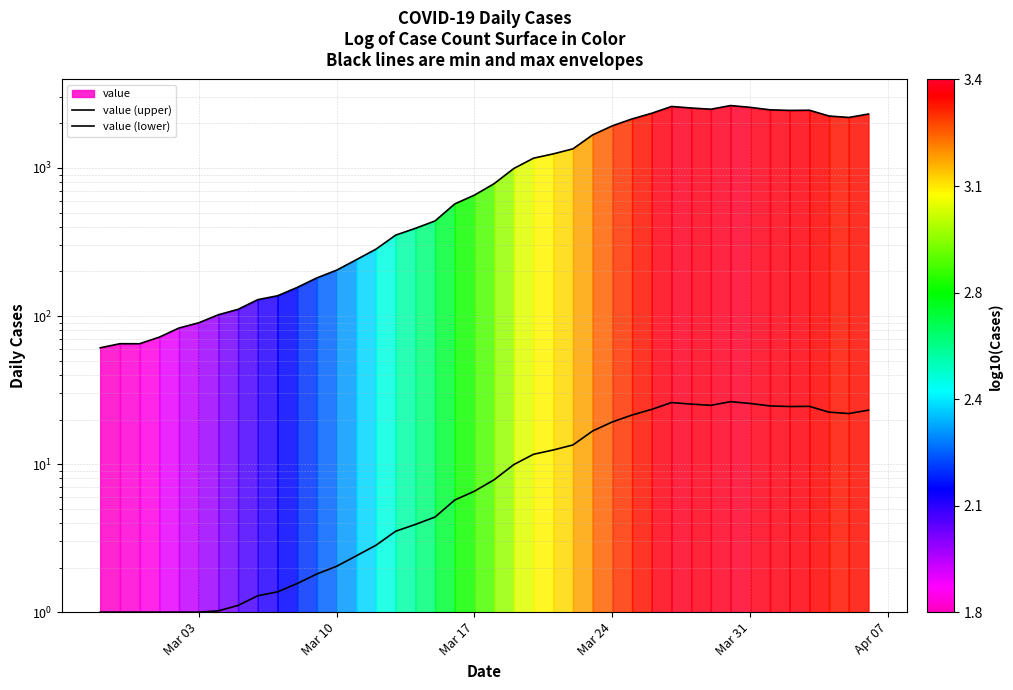

True or false: value (upper) and value (lower) cross at least once.

False